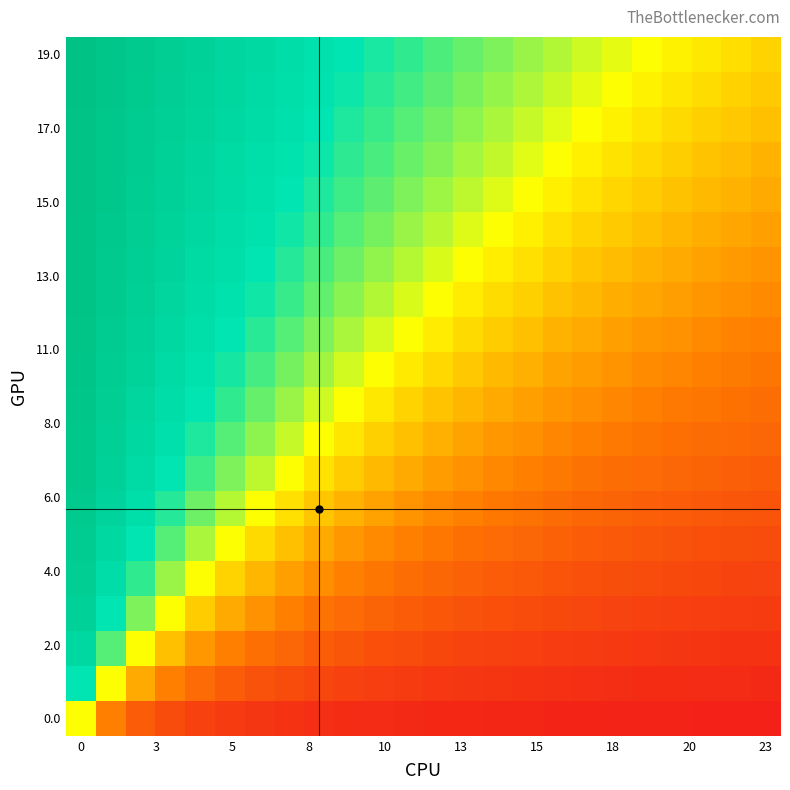

Count the number of categories in the chart.

24